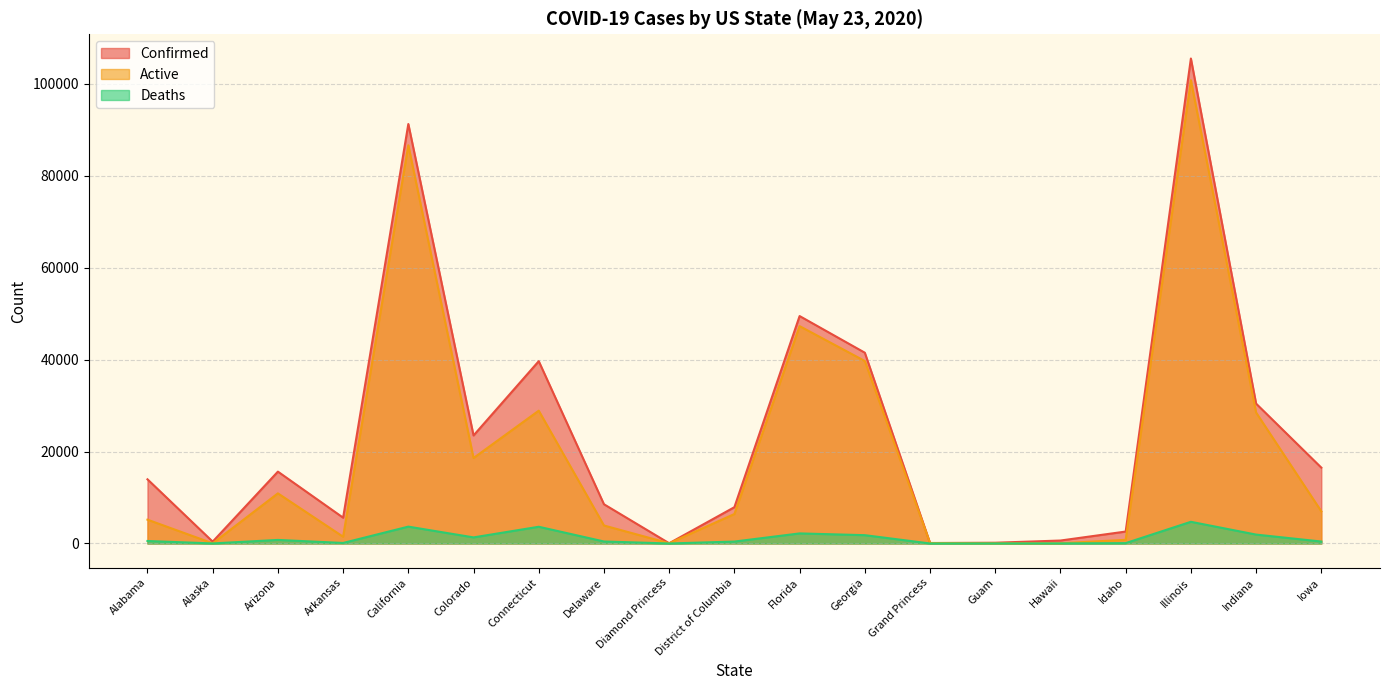

True or false: Active and Confirmed cross at least once.

False